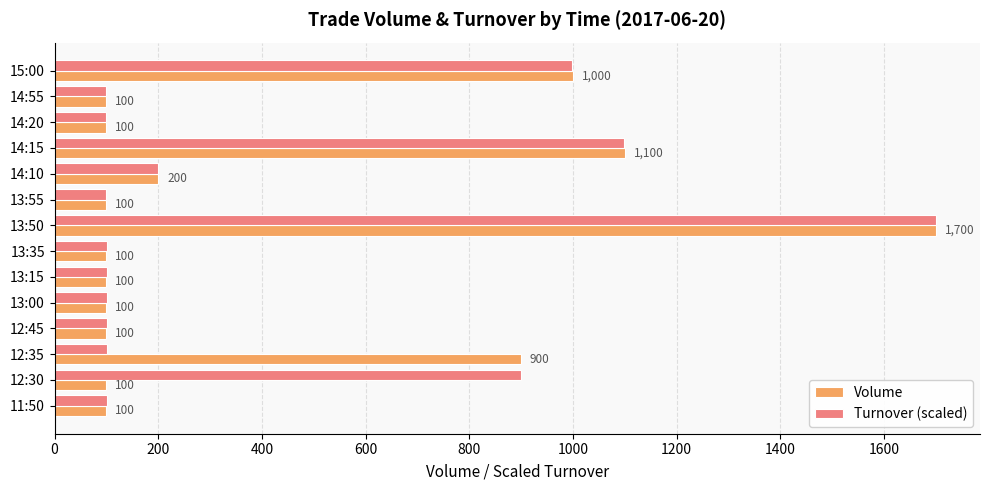

What value does the Turnover (scaled) series have at 13:50?

1700.0